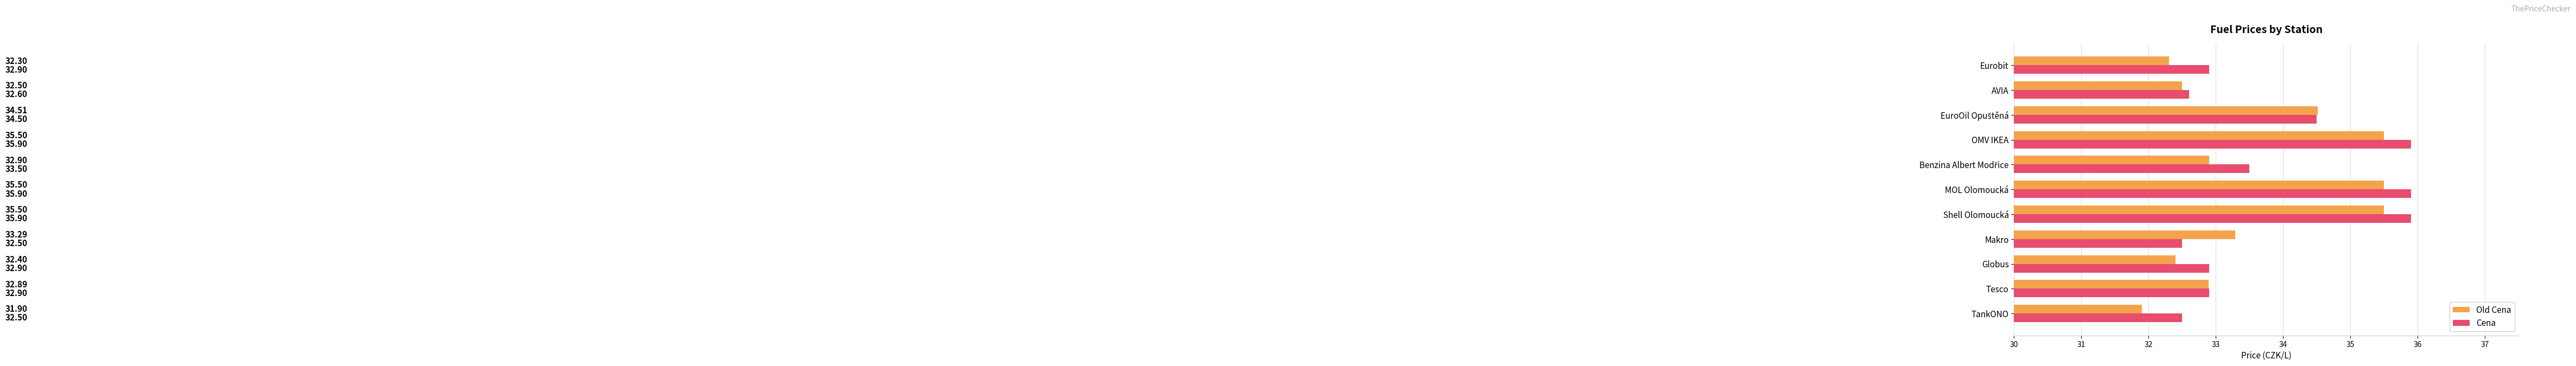

What is the spread (max minus min) of values at TankONO?

0.6